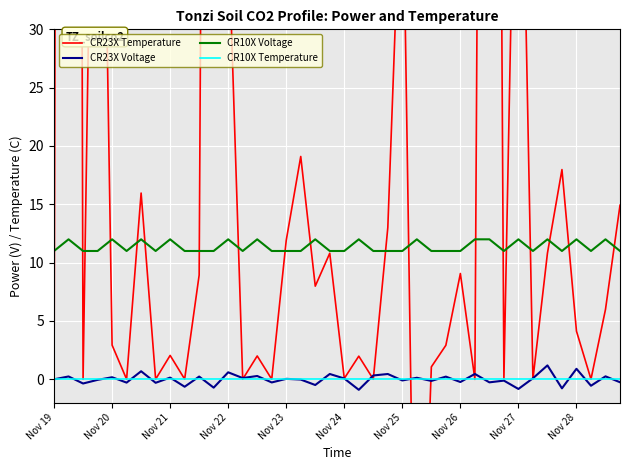

True or false: CR10X Voltage and CR23X Voltage intersect in this chart.

False